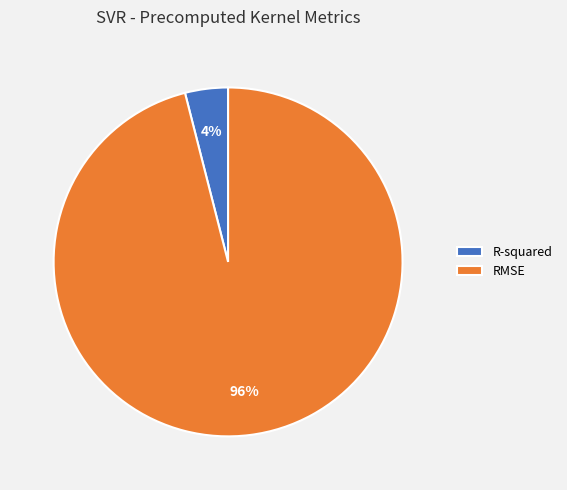

What is the majority slice?

RMSE